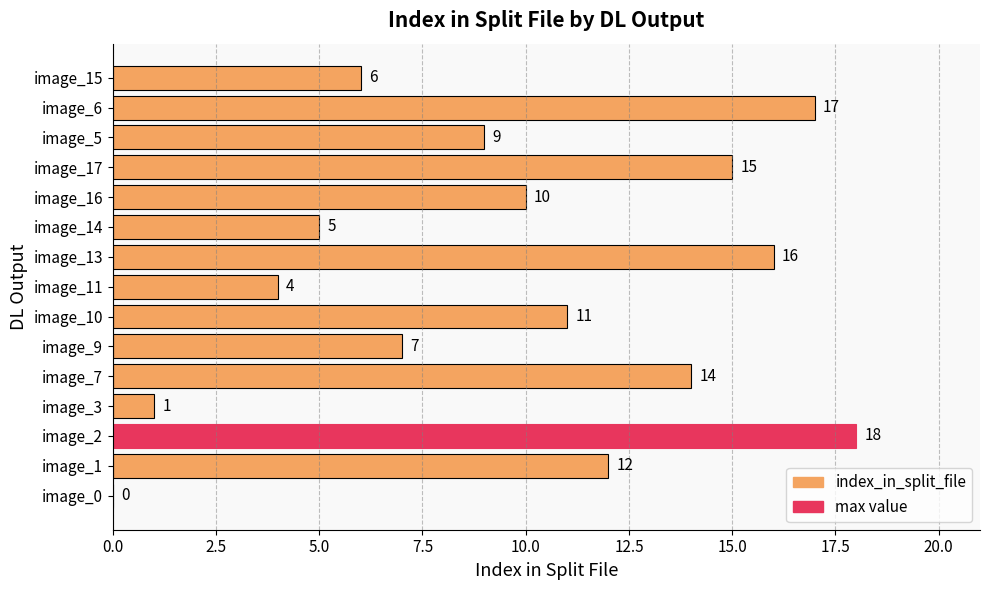

Reading top to bottom, list all the values displayed in this chart.

image_15=6	image_6=17	image_5=9	image_17=15	image_16=10	image_14=5	image_13=16	image_11=4	image_10=11	image_9=7	image_7=14	image_3=1	image_2=18	image_1=12	image_0=0